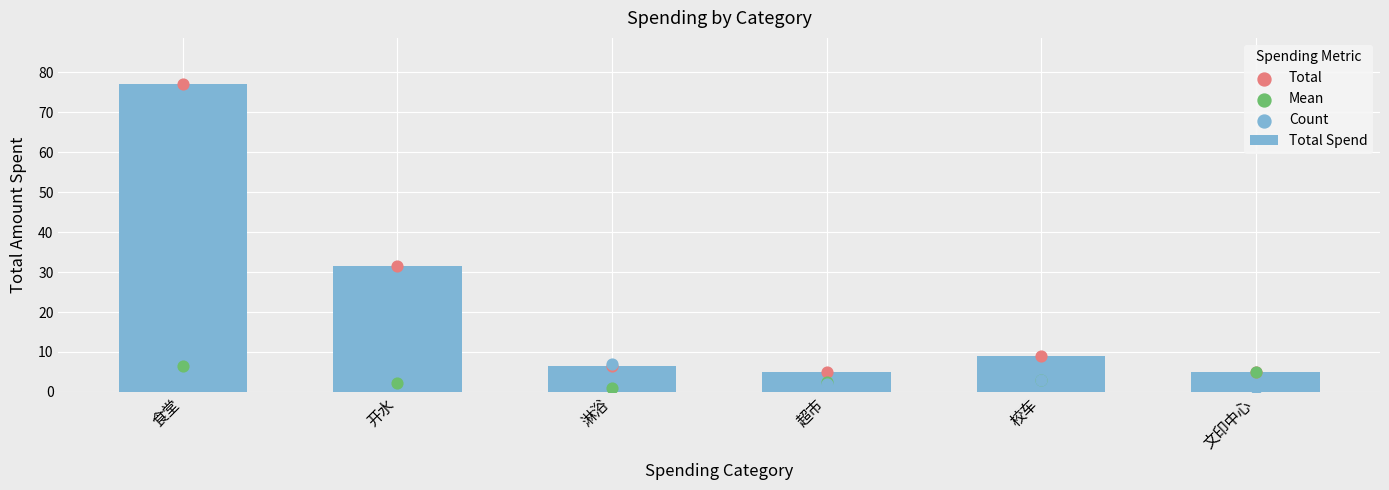

What is the total value across all series at 文印中心?

16.0